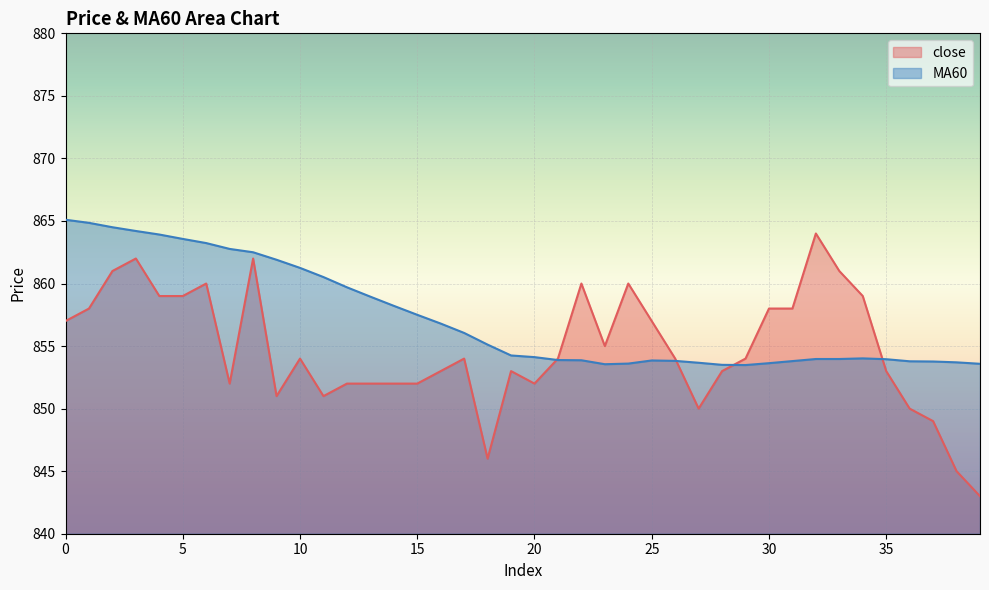

At which category is the sum across all series the highest?

3